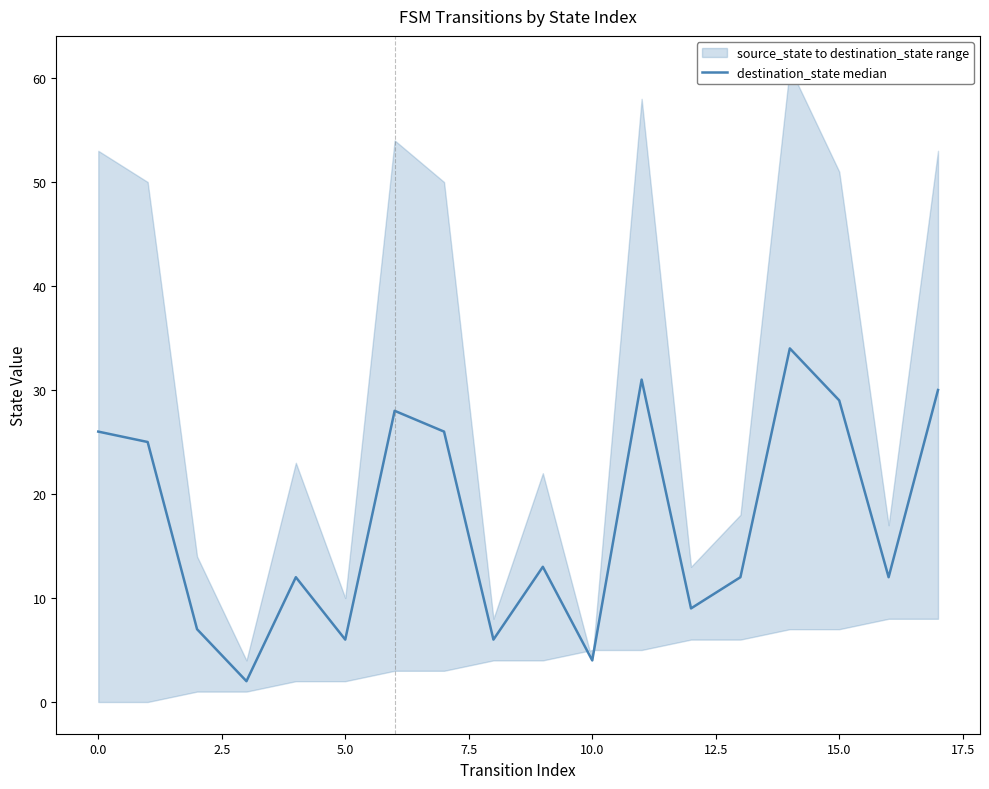

Reading right to left, what are all the values shown in this chart?

30	12	29	34	12	9	31	4	13	6	26	28	6	12	2	7	25	26